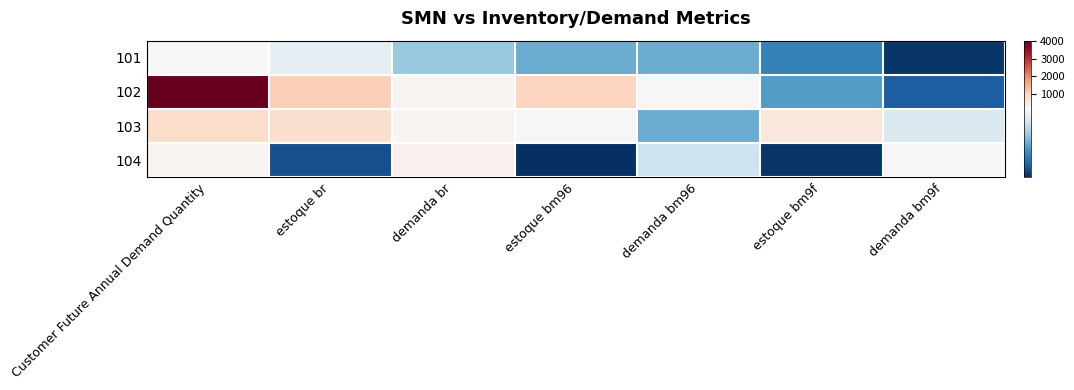

Which category has the highest value across all series?

Customer Future Annual Demand Quantity